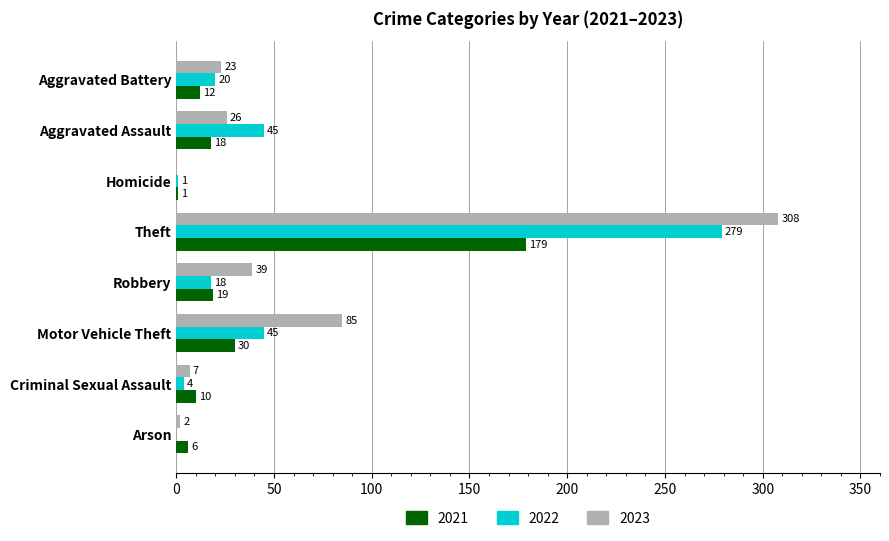

What is the average value of the 2021 series?

34